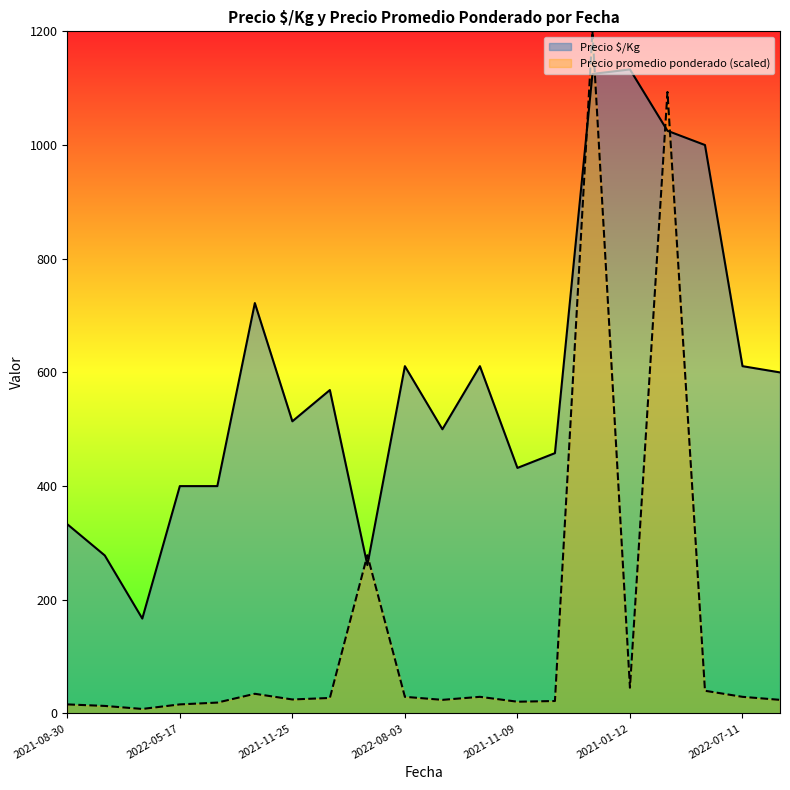

Which series has the largest range (max minus min)?

Precio promedio ponderado (scaled)